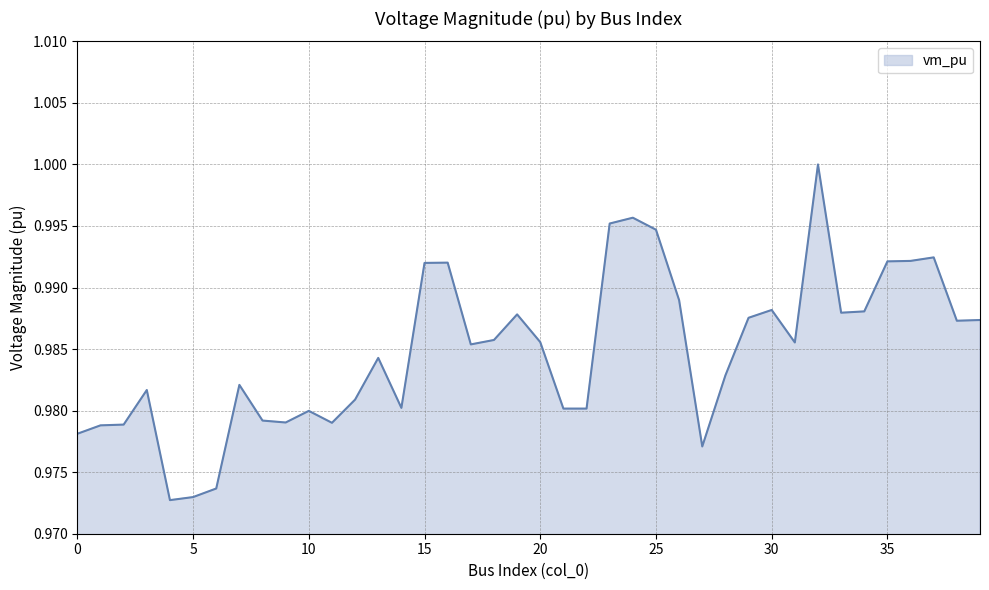

Which category has the highest value across all series?

32